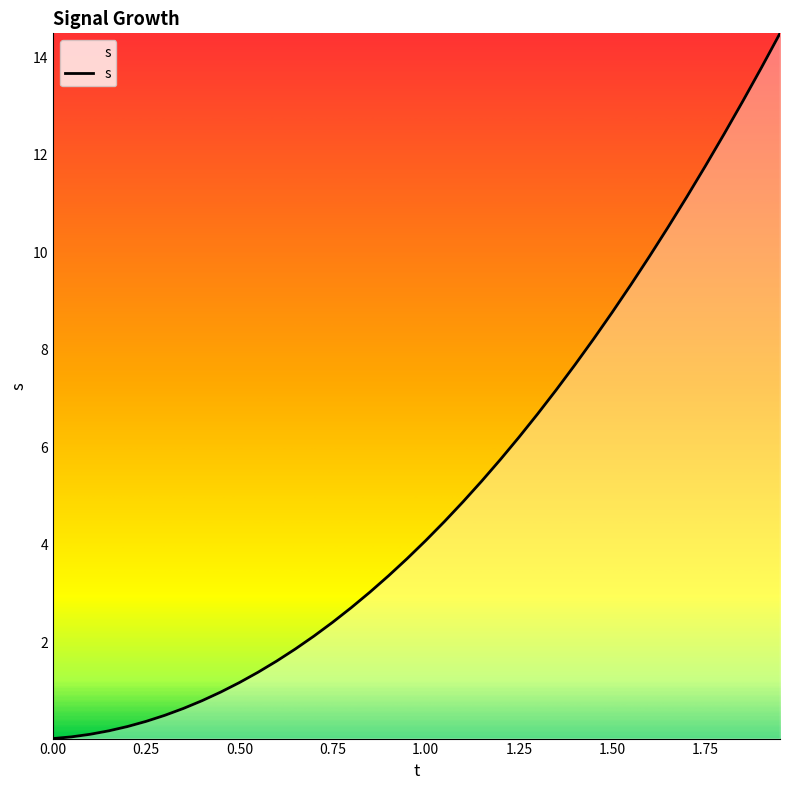

What is the greatest value displayed?

14.5